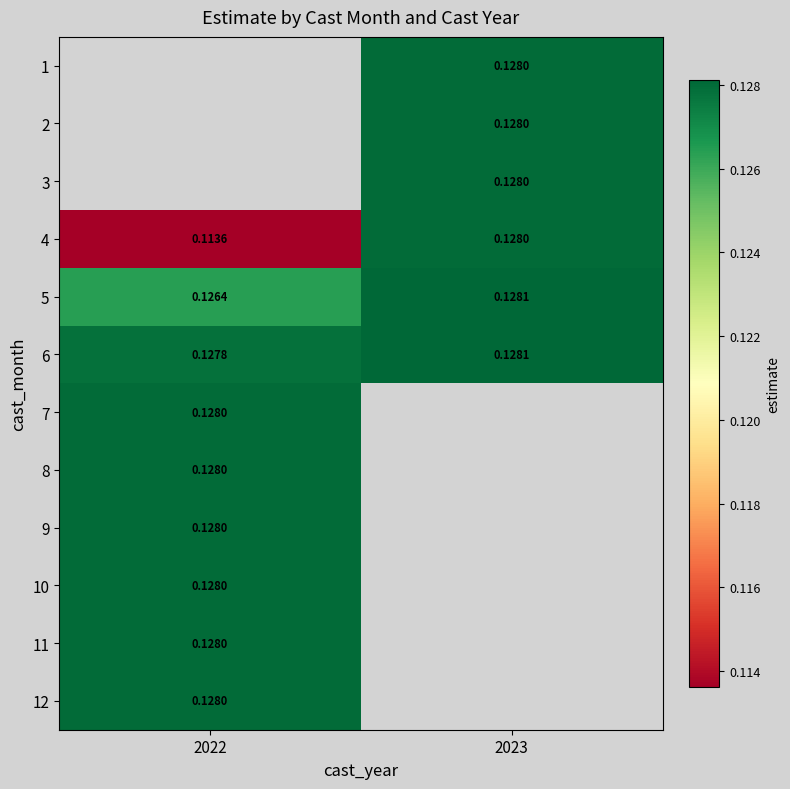

Is the value of 3 at 2023 greater than the value of 6 at 2022?

Yes